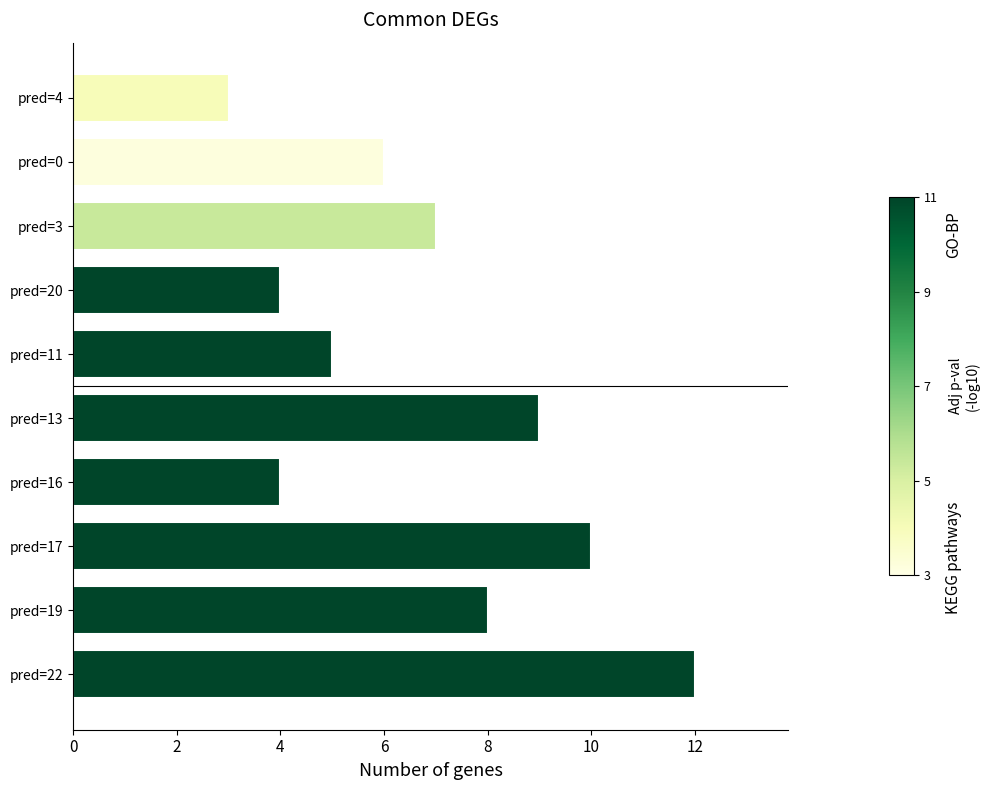

Reading bottom to top, transcribe all the data shown in this chart.

12	8	10	4	9	5	4	7	6	3